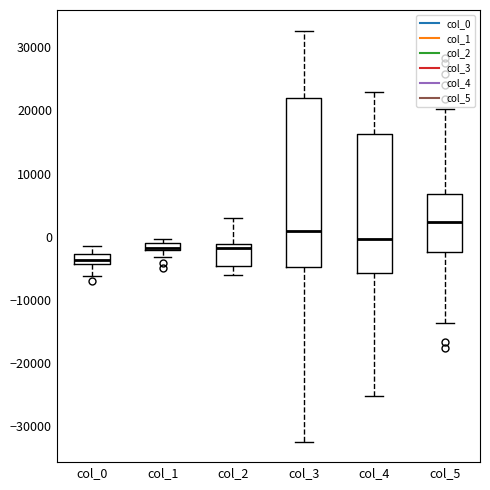

Where is the upper edge of the box for col_5 on the y-axis? The values are not printed on the chart, so give them approximately, as read against the axis.

7000